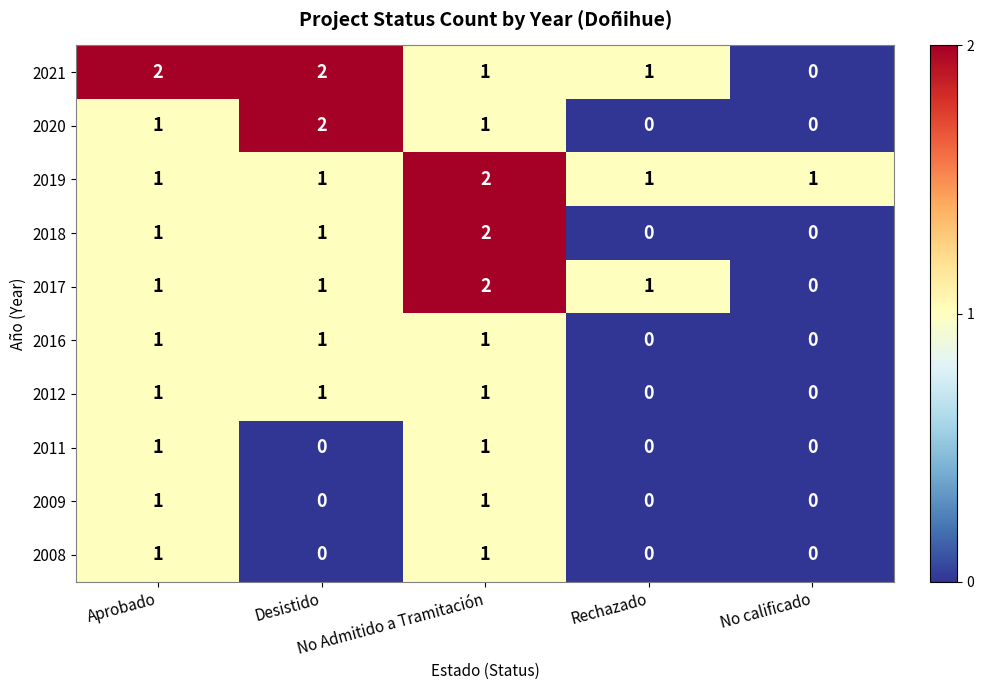

What is the sum of all 2019 values?

6